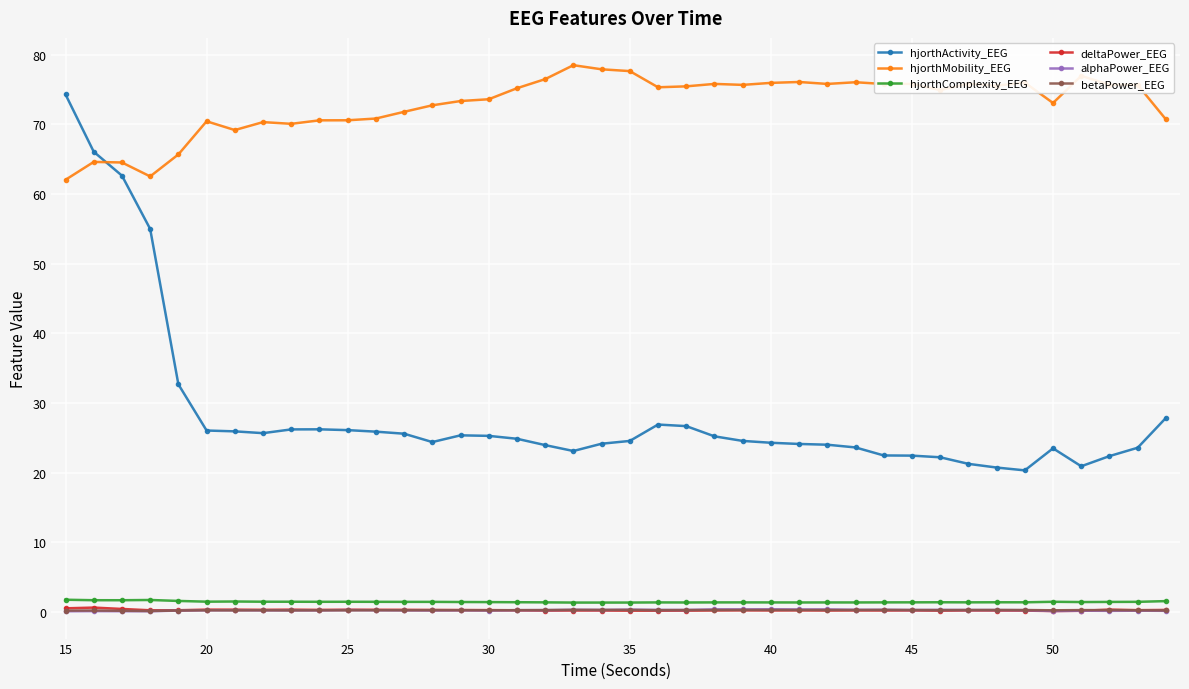

Does the chart have visible grid lines?

Yes